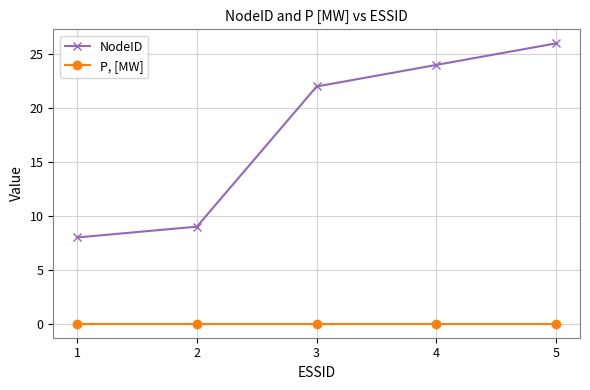

True or false: NodeID and P, [MW] intersect in this chart.

False